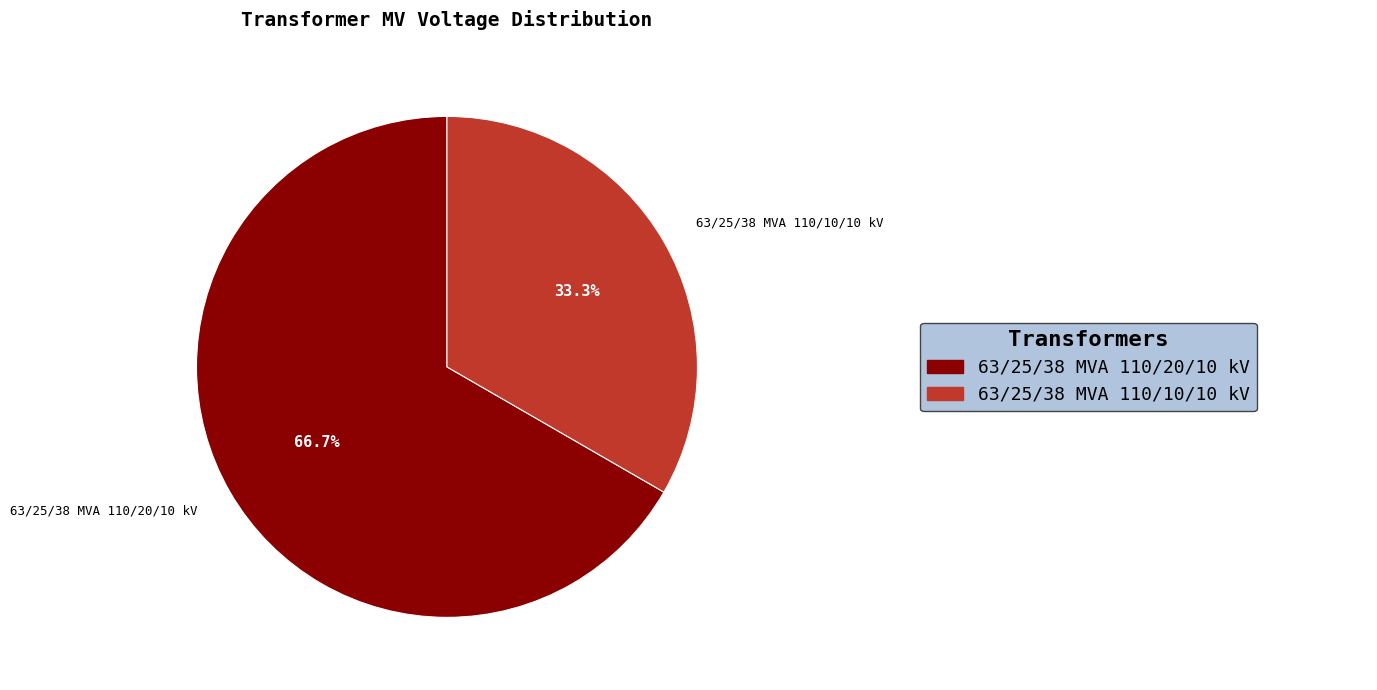

To the nearest percent, what is the difference between the largest and smallest slice percentages?

33%